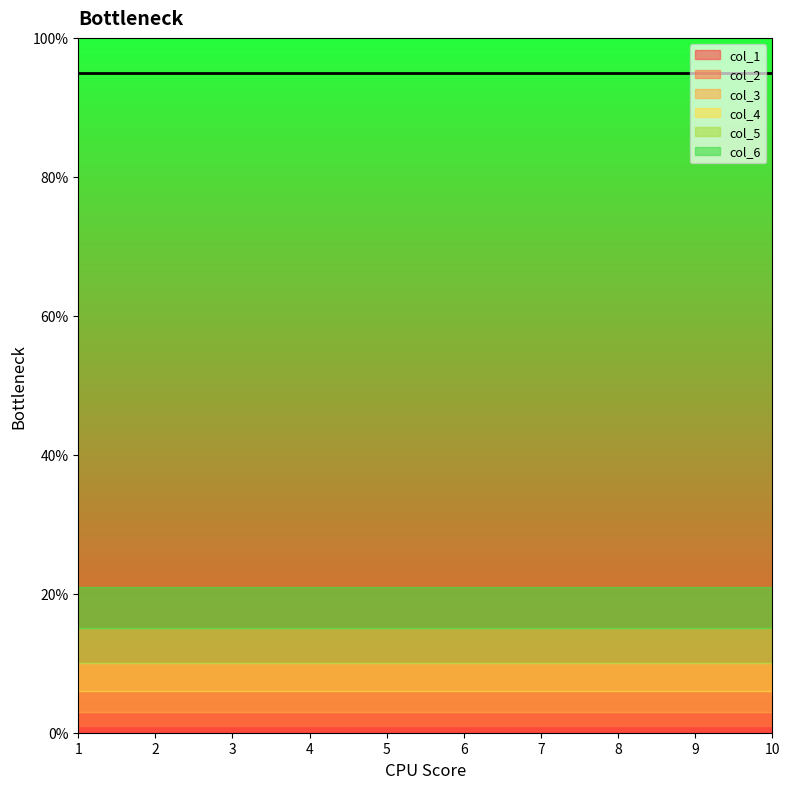

True or false: col_2 has more than 0 points higher than both neighbors.

False